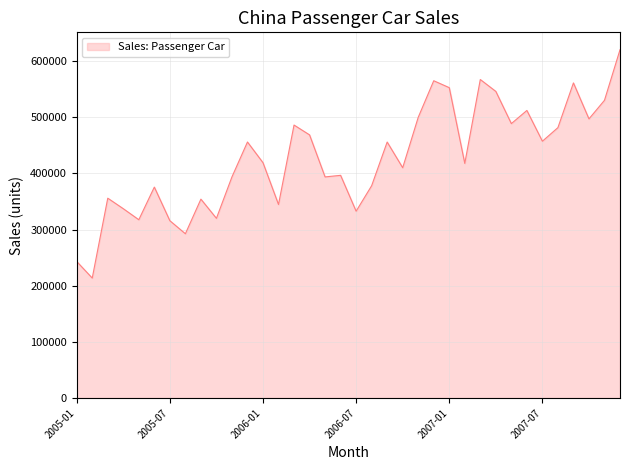

What is the difference between the maximum and minimum values?

406466